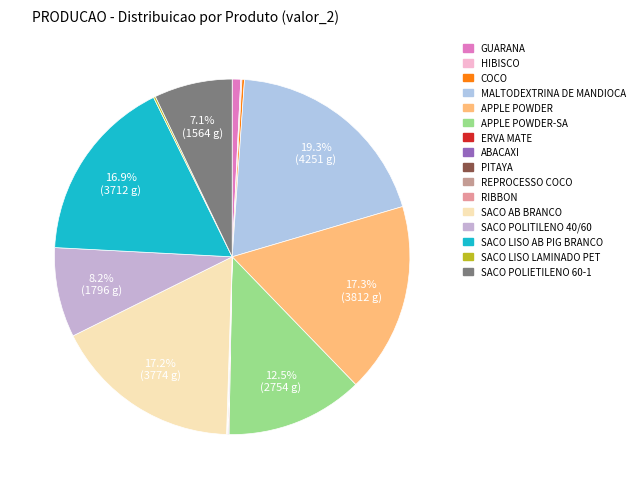

Which slice is the largest?

MALTODEXTRINA DE MANDIOCA